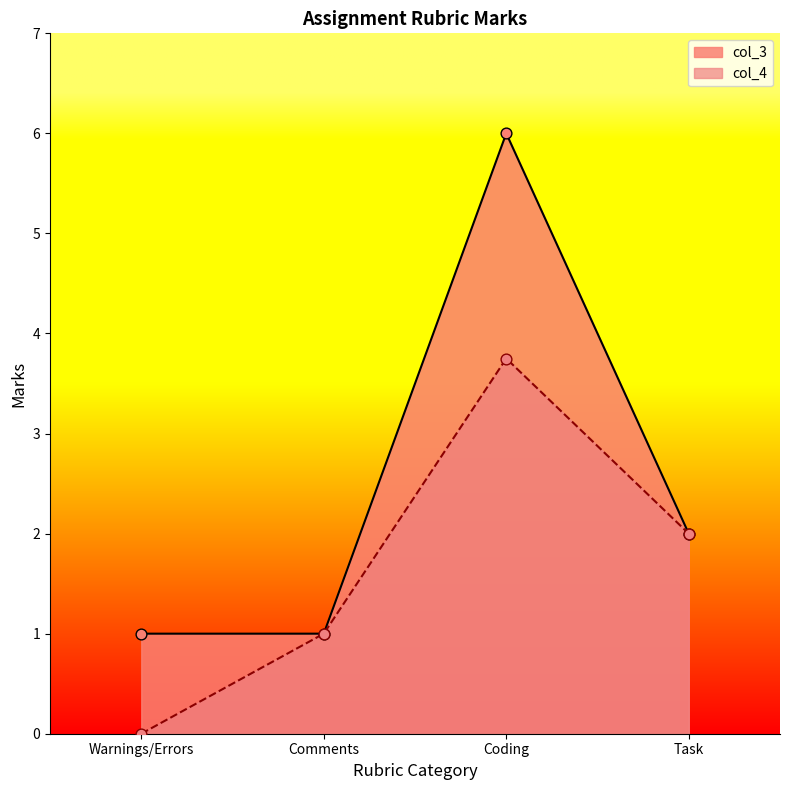

Which series has the largest total across all categories?

col_3